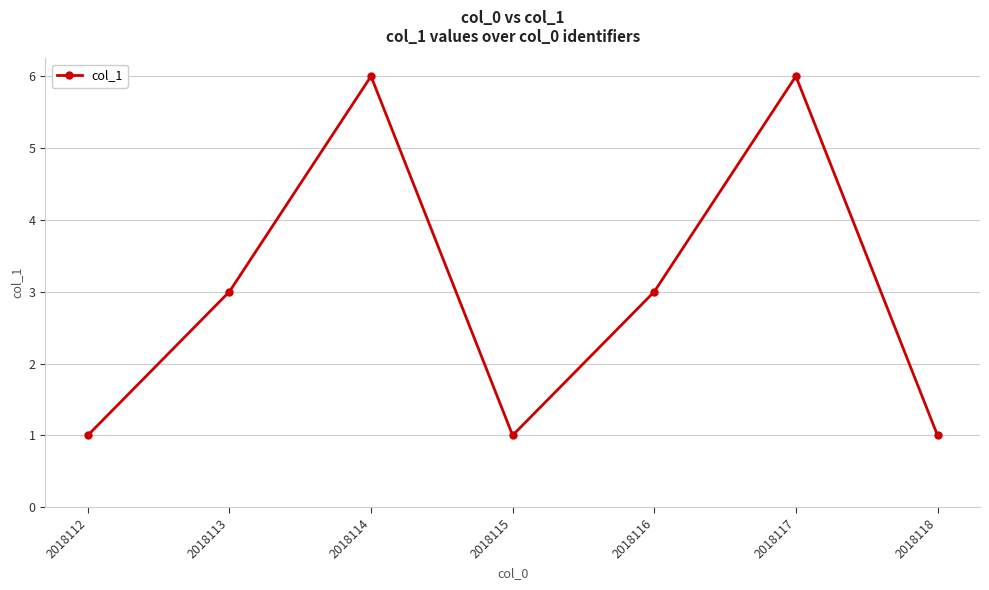

How many interior local peaks (higher than both neighbors) does the data have?

2